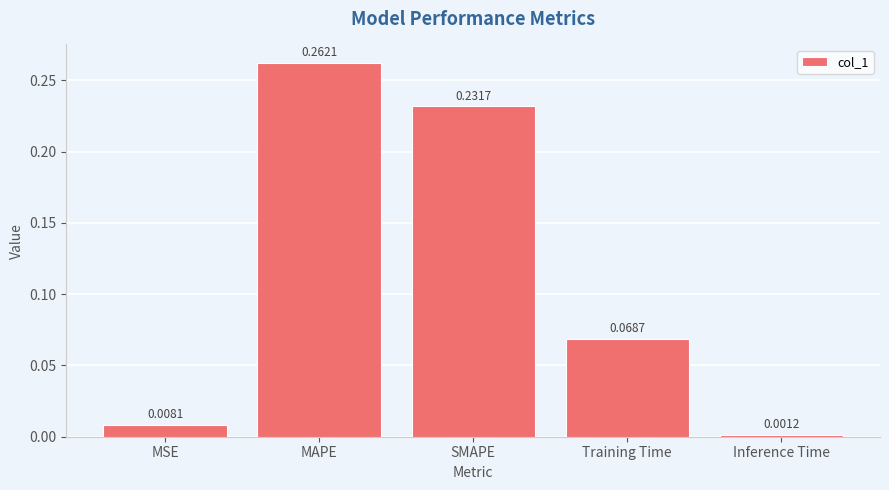

How many categories are shown in the chart?

5